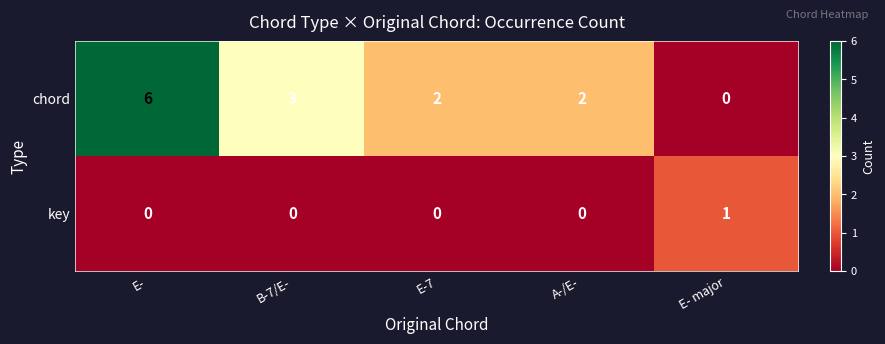

Reading left to right, list all the values displayed in this chart.

chord: E-=6	B-7/E-=3	E-7=2	A-/E-=2	E- major=0
key: E-=0	B-7/E-=0	E-7=0	A-/E-=0	E- major=1